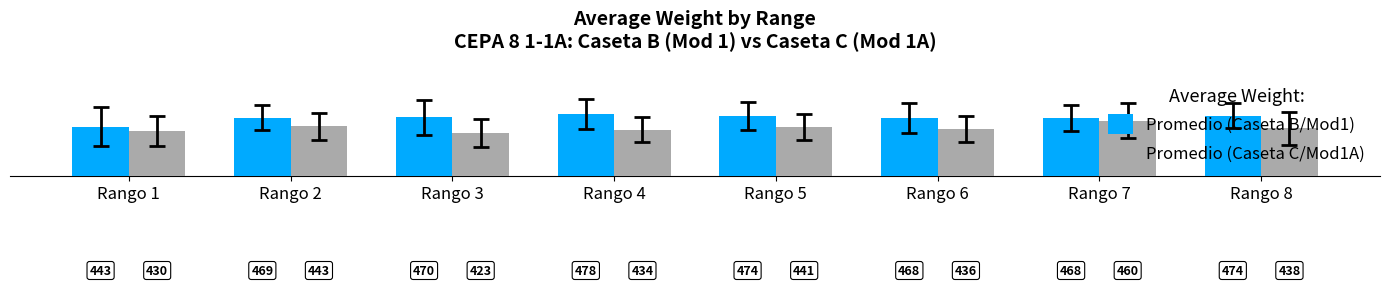

Where does the Promedio (Caseta C/Mod1A) series first go above 437?

Rango 2